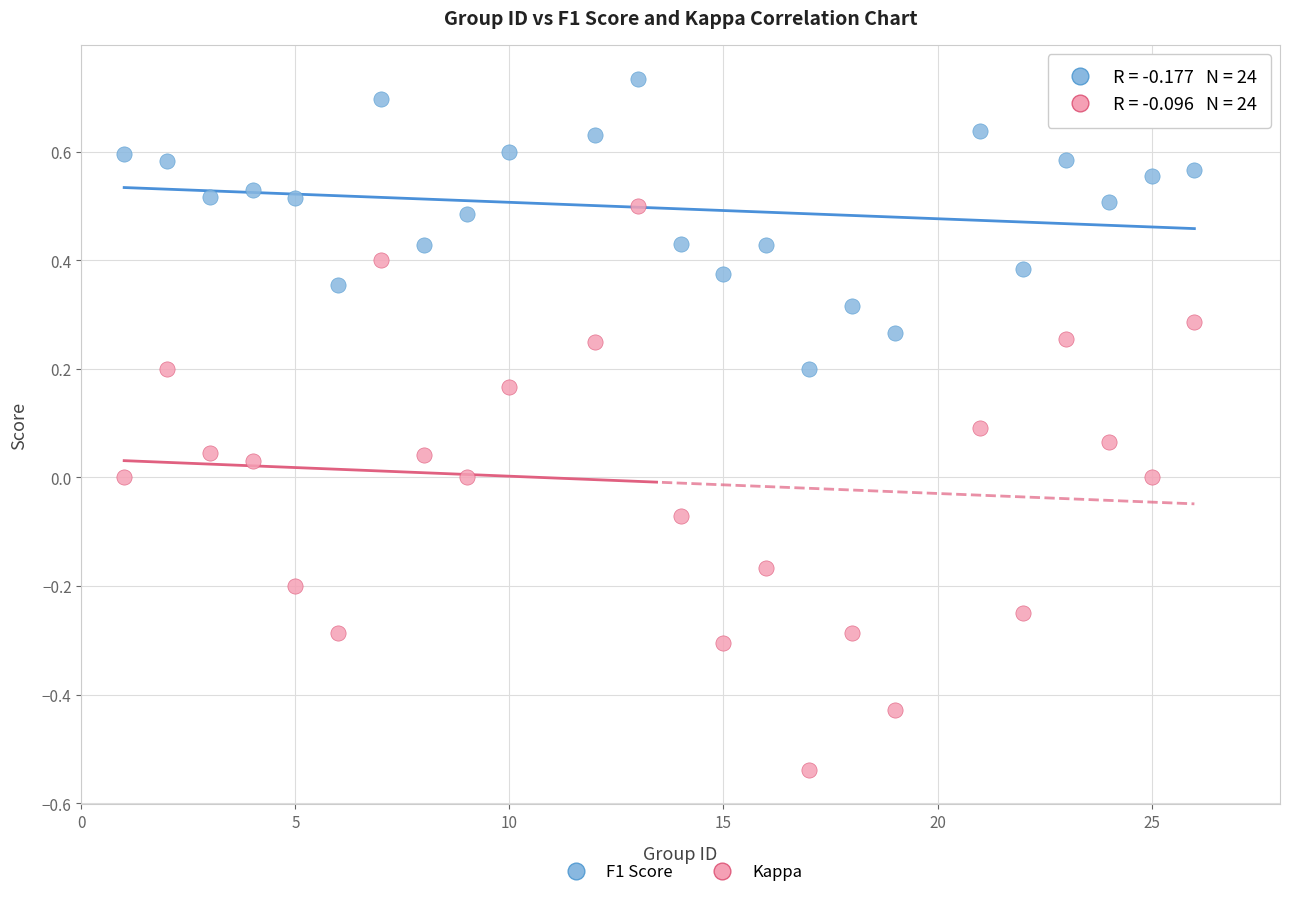

Across all data points, what is the range of X values (max minus min)?

25.0